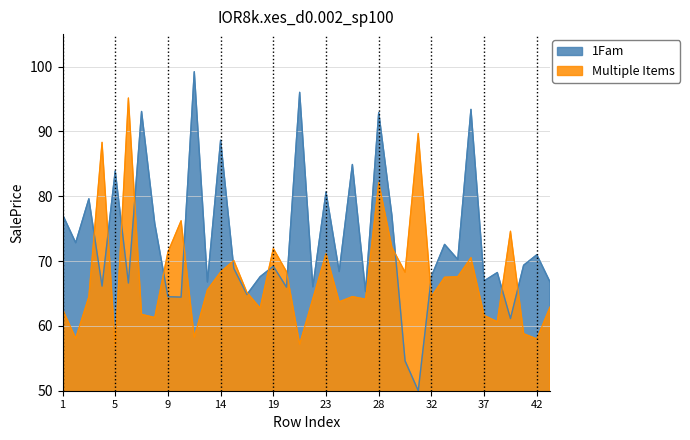

True or false: Multiple Items and 1Fam cross at least once.

True